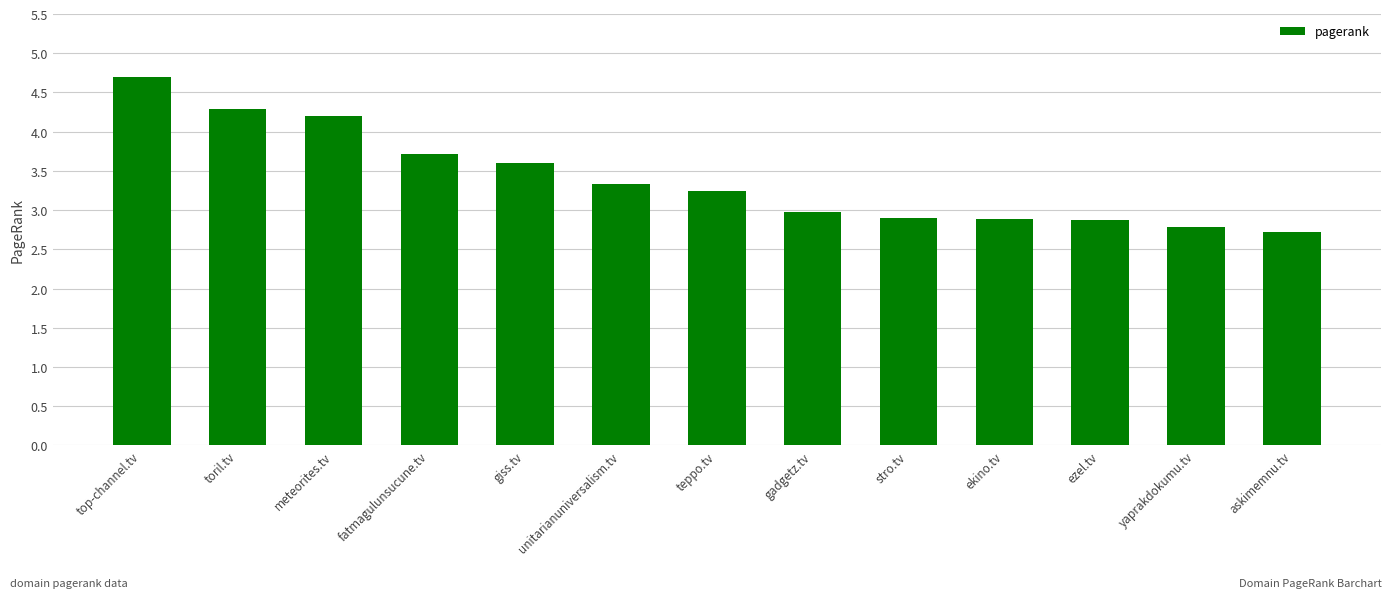

The chart shows a value of 2.8 at yaprakdokumu.tv. True or false?

True